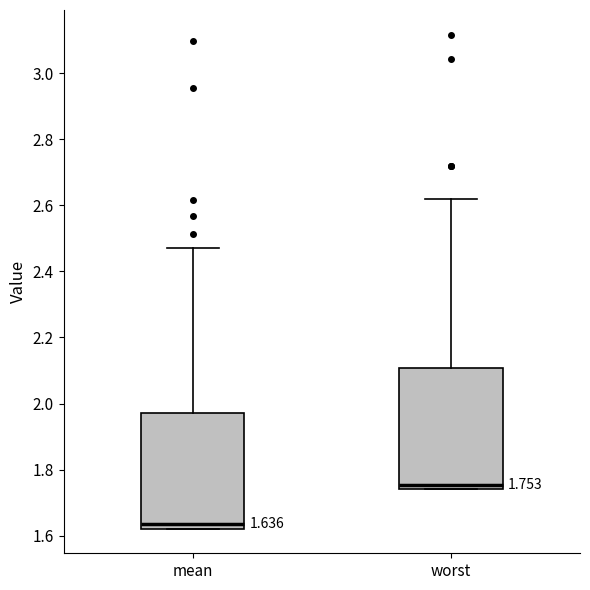

Which box's median line is the lowest?

mean